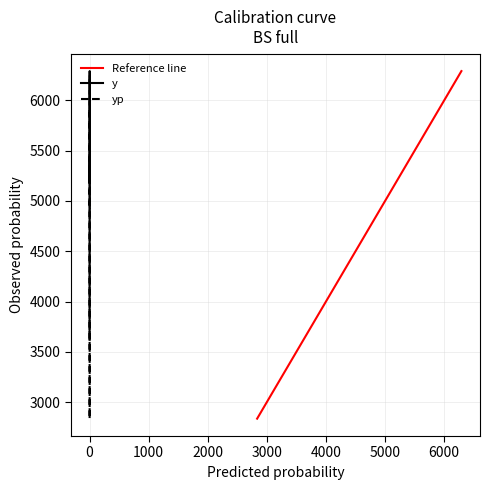

Reading right to left, extract all data points from this chart.

y: 5416.7	5208.3	6291.7	4541.7	3625.0
yp: 4916.6	6245.5	4137.7	2835.3	5904.0